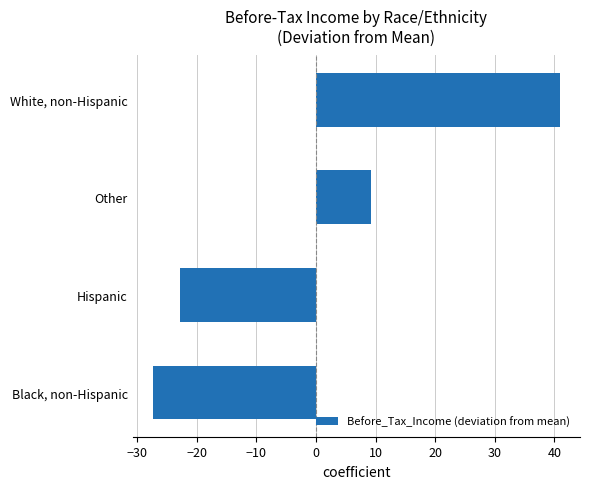

What is the change in value from Hispanic to White, non-Hispanic?

+63.7